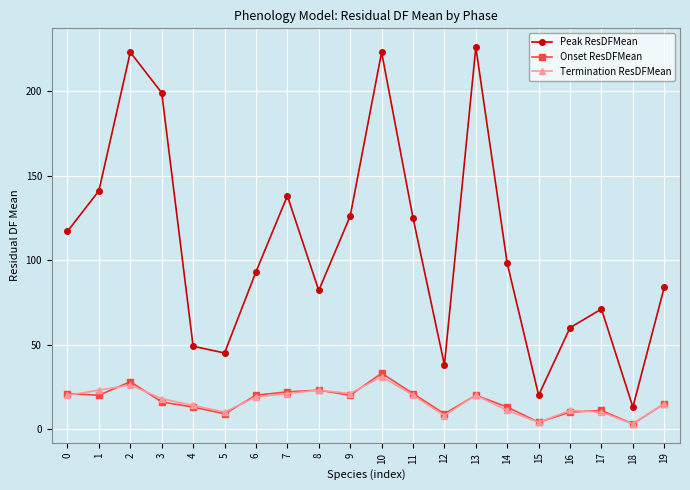

How many values in the Termination ResDFMean series are below 19?

10